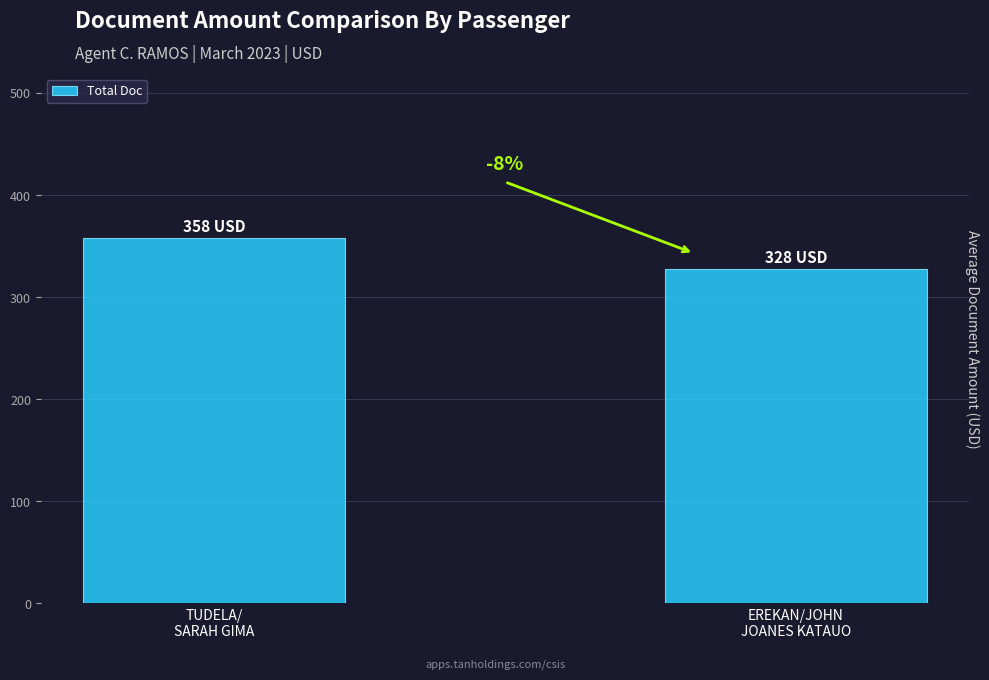

Reading left to right, what are all the values shown in this chart?

TUDELA/
SARAH GIMA=358	EREKAN/JOHN
JOANES KATAUO=328